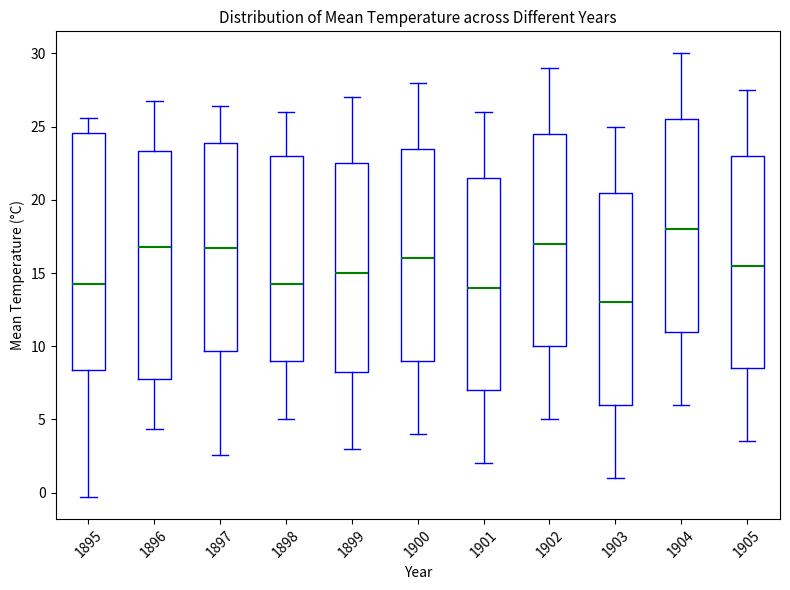

Reading left to right, read every box against the y-axis: the position of its median line, the range the box covers, and the ends of its whiskers. The values are not printed on the chart, so give them approximately, as read against the axis.

1895: median 14.0, box 8.5 to 24.5, whiskers -0.5 to 25.5
1896: median 17.0, box 7.5 to 23.5, whiskers 4.5 to 26.5
1897: median 16.5, box 9.5 to 24.0, whiskers 2.5 to 26.5
1898: median 14.5, box 9.0 to 23.0, whiskers 5.0 to 26.0
1899: median 15.0, box 8.5 to 22.5, whiskers 3.0 to 27.0
1900: median 16.0, box 9.0 to 23.5, whiskers 4.0 to 28.0
1901: median 14.0, box 7.0 to 21.5, whiskers 2.0 to 26.0
1902: median 17.0, box 10.0 to 24.5, whiskers 5.0 to 29.0
1903: median 13.0, box 6.0 to 20.5, whiskers 1.0 to 25.0
1904: median 18.0, box 11.0 to 25.5, whiskers 6.0 to 30.0
1905: median 15.5, box 8.5 to 23.0, whiskers 3.5 to 27.5